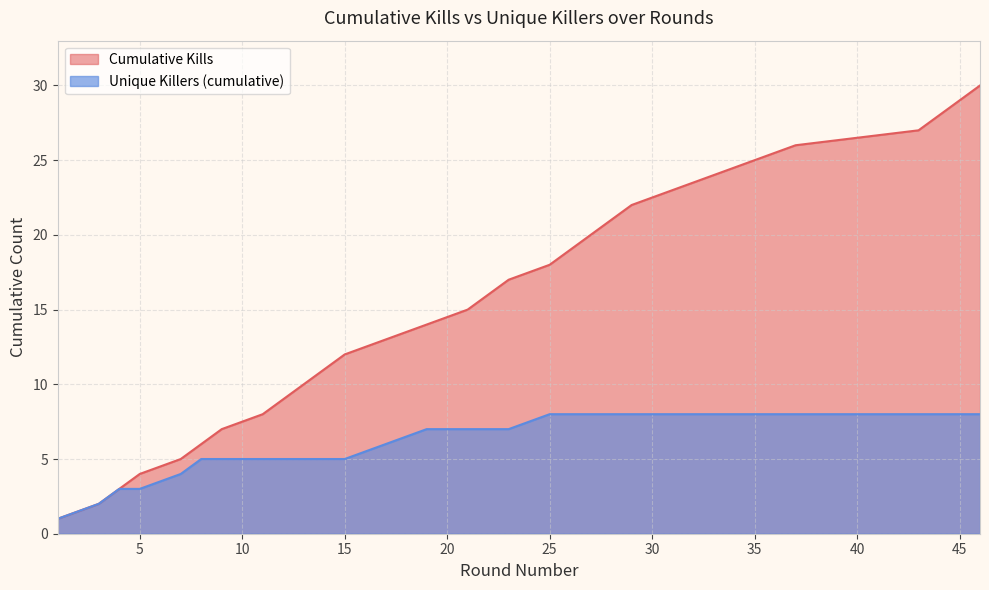

What is the sum of the Kills per Round (cumulative) values at 22 and 27?

36